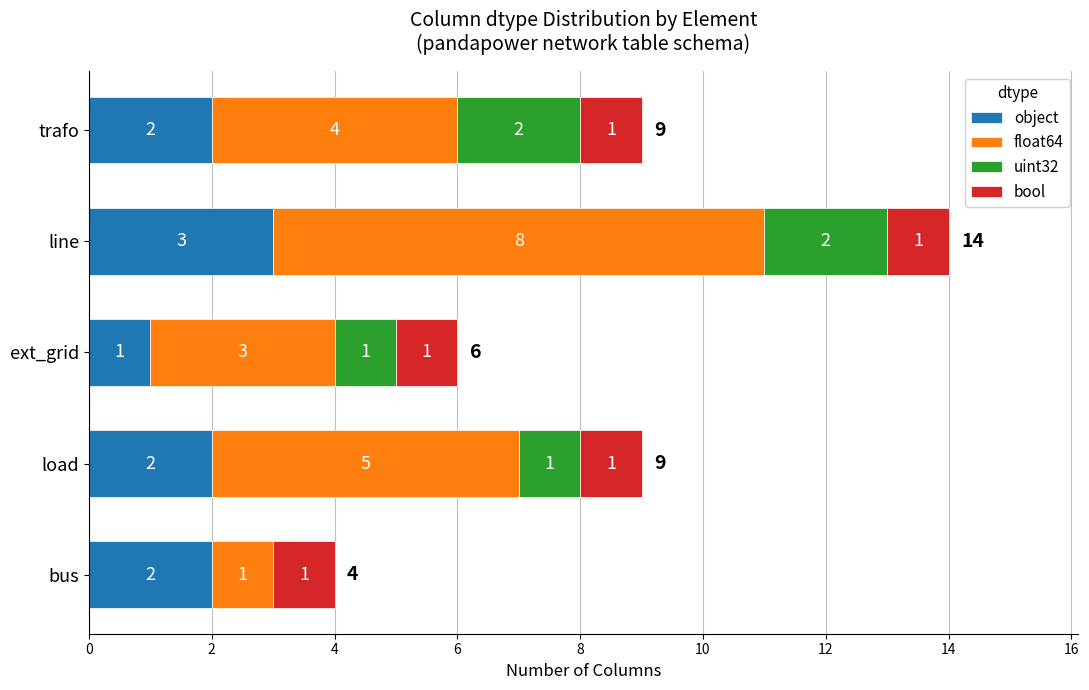

What value does the object series have at line?

3